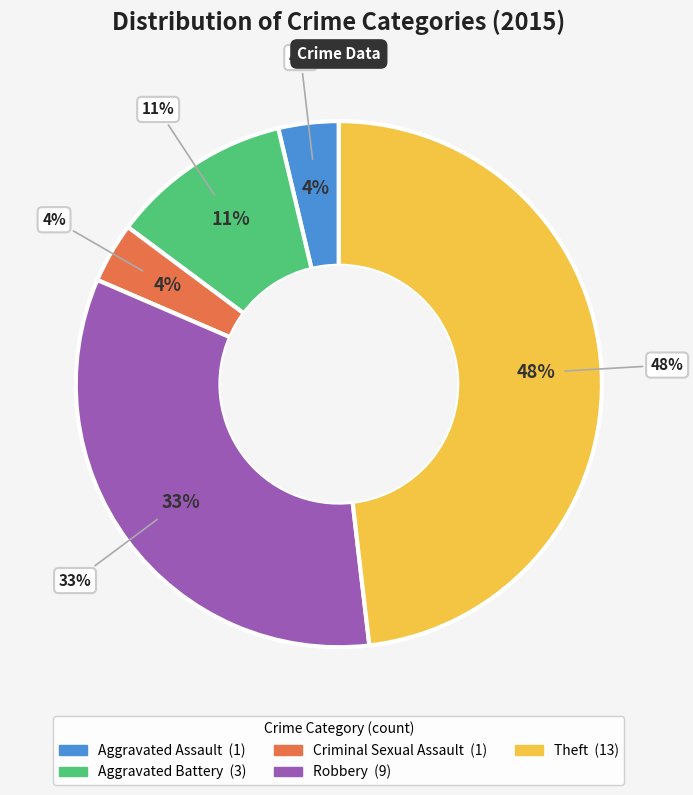

To the nearest percent, what is the average slice percentage?

20%